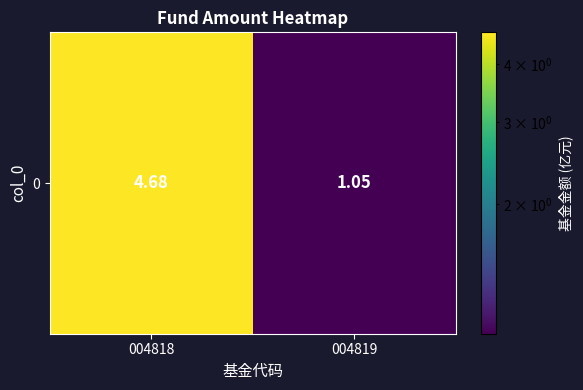

What is the average value?

2.9